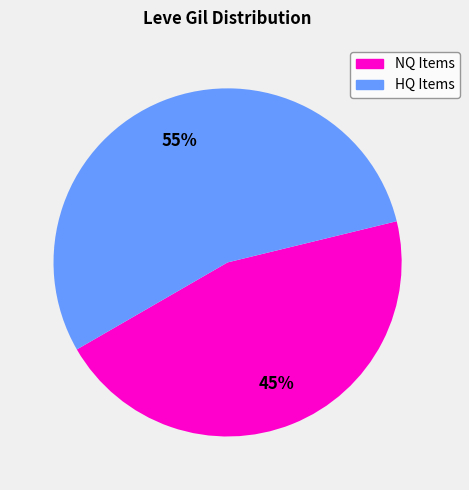

To the nearest percent, what is the average slice percentage?

50%